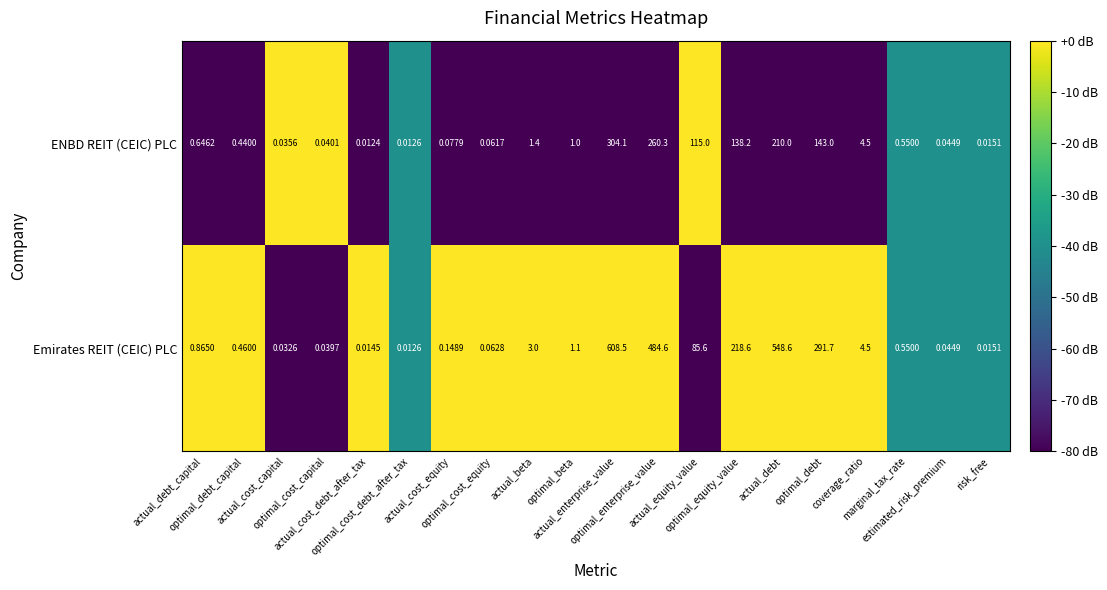

At which category is the sum across all series the highest?

actual_enterprise_value